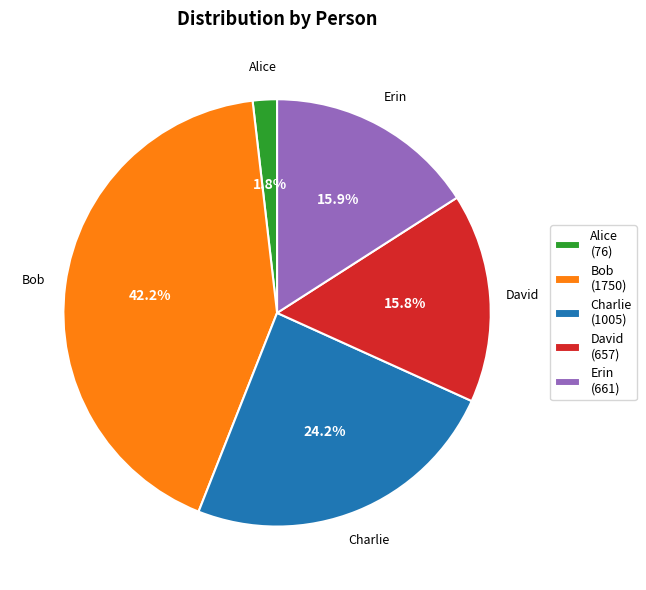

To the nearest percent, what is the combined percentage of Erin and David?

32%